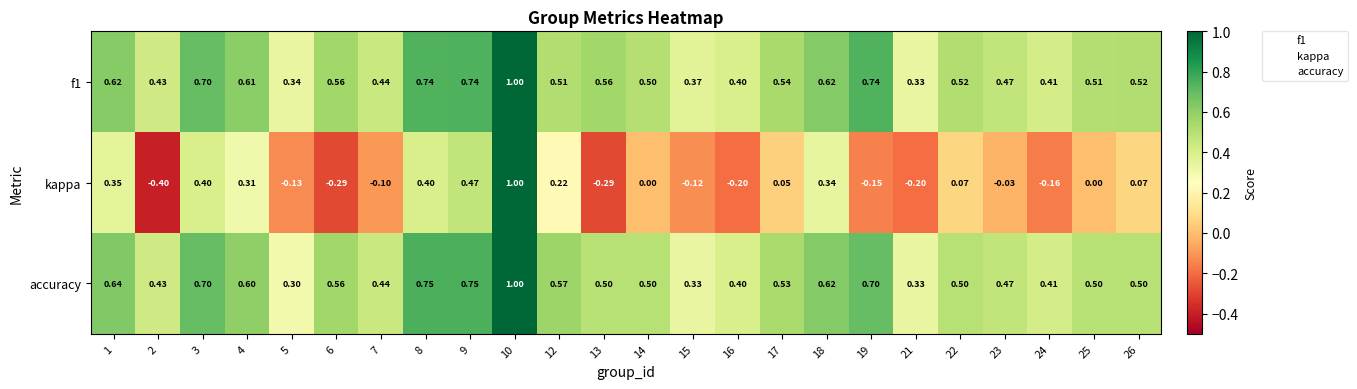

Is the value of kappa at 17 greater than the value of f1 at 12?

No